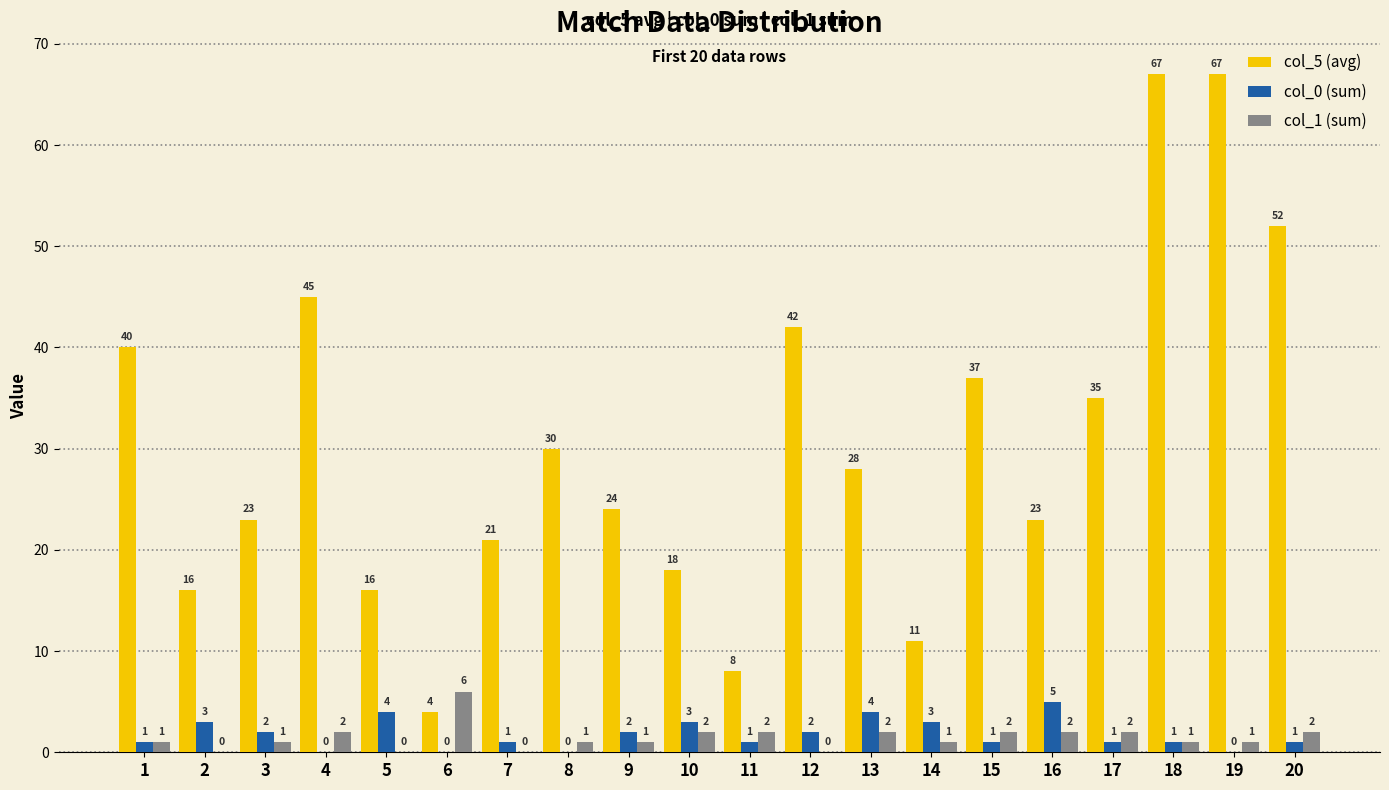

What is the sum of all col_5 (avg) values?

607